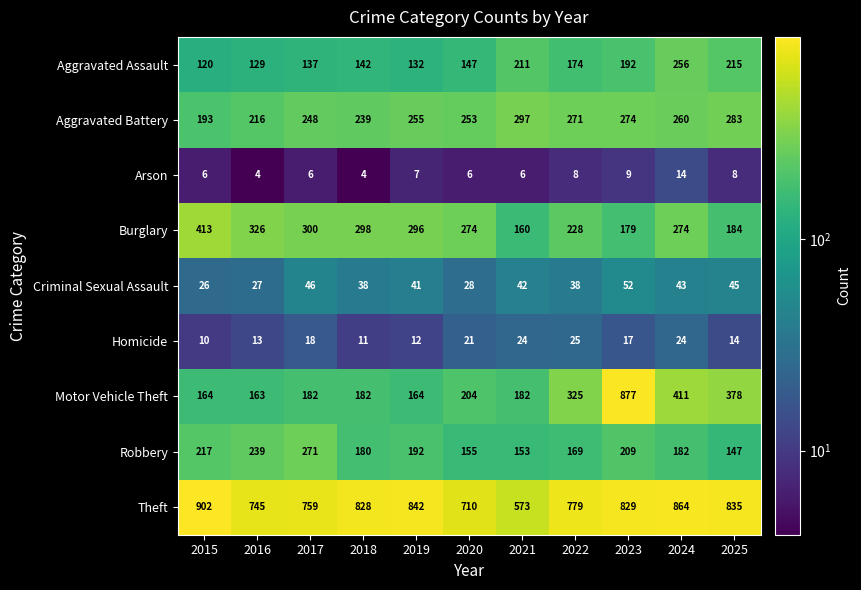

List the series in order of their peak value, lowest first.

Arson, Homicide, Criminal Sexual Assault, Aggravated Assault, Robbery, Aggravated Battery, Burglary, Motor Vehicle Theft, Theft